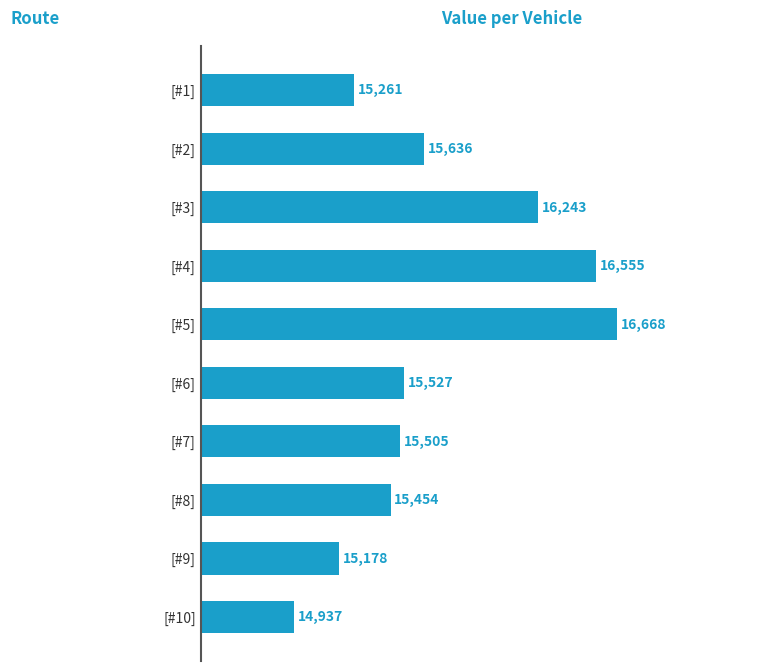

How many categories are shown in the chart?

10